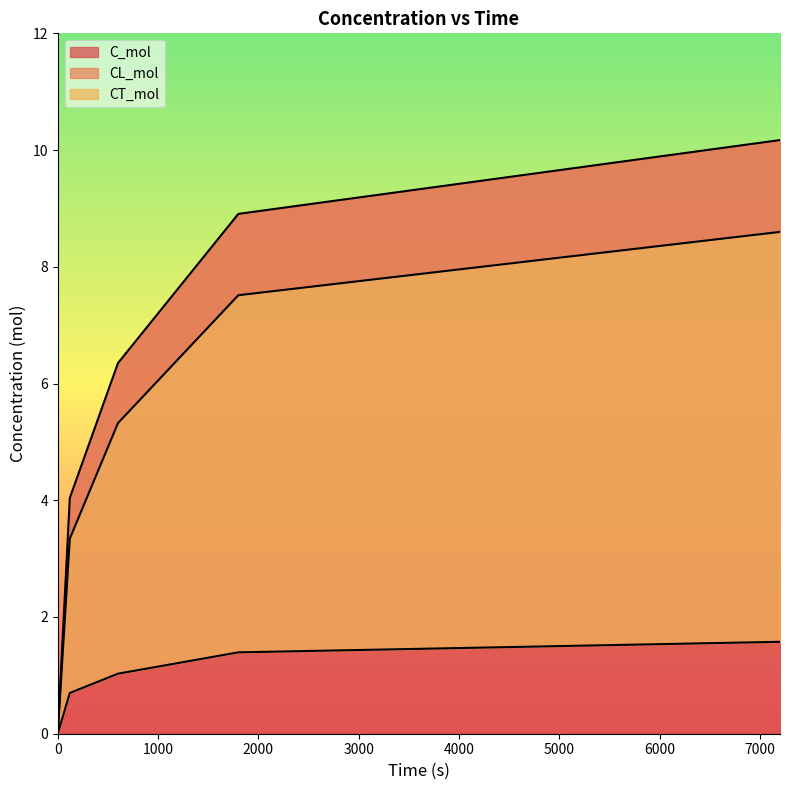

How many values in the C_mol series are below 6?

2